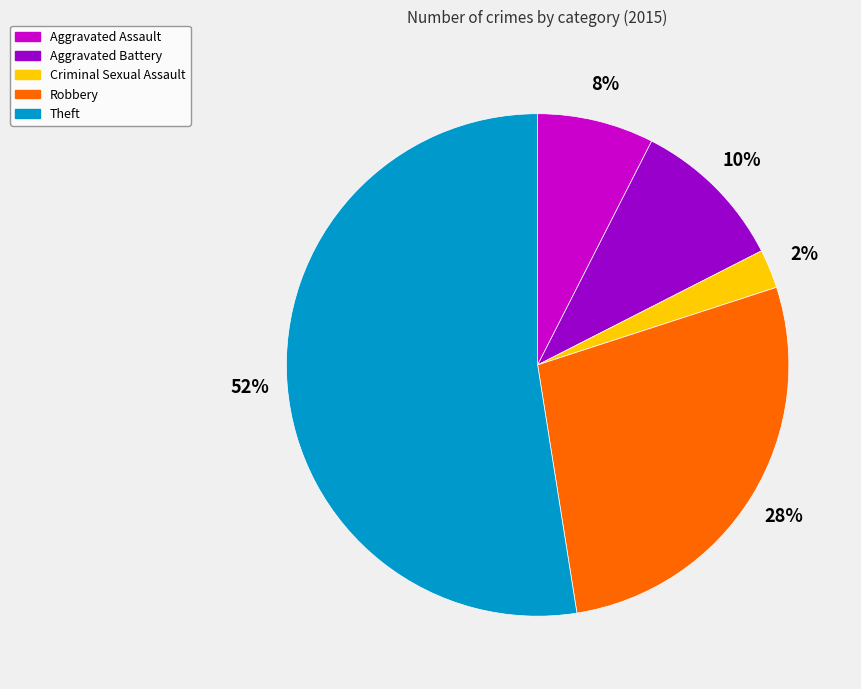

Which slice is the smallest?

Criminal Sexual Assault